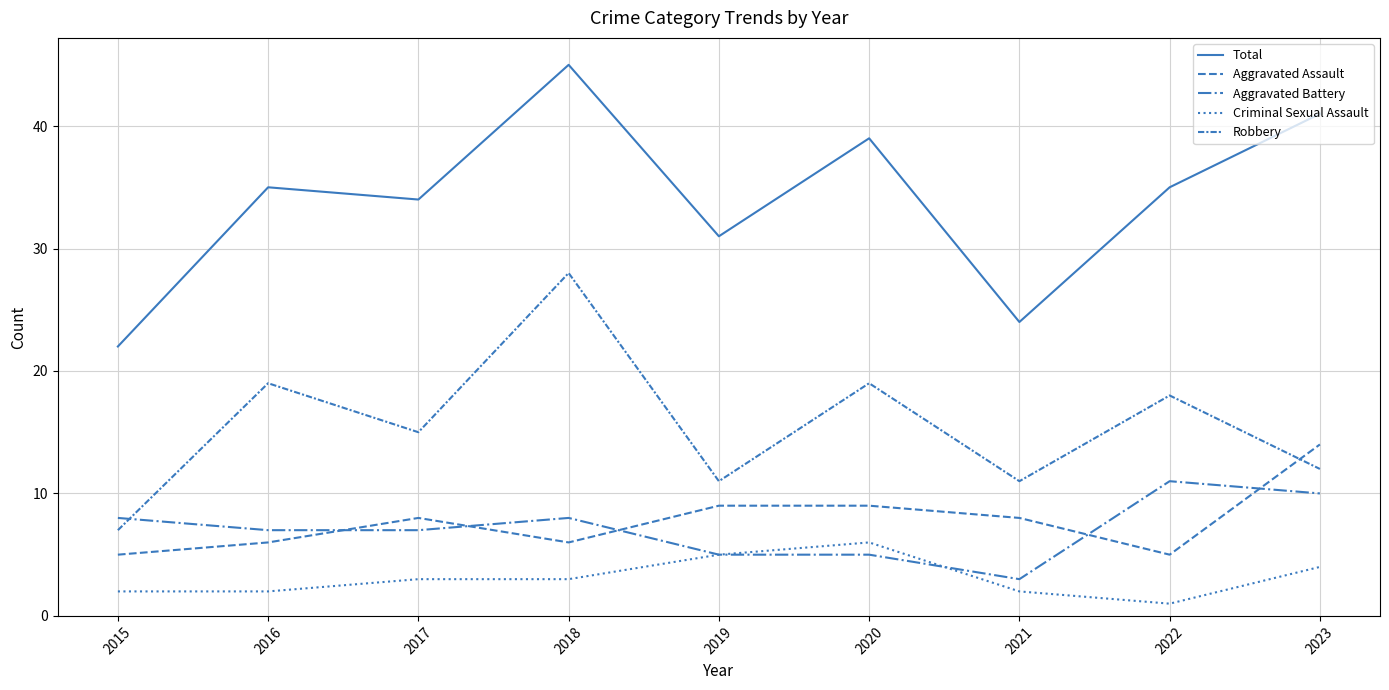

The Robbery series shows 15 at 2021. True or false?

False